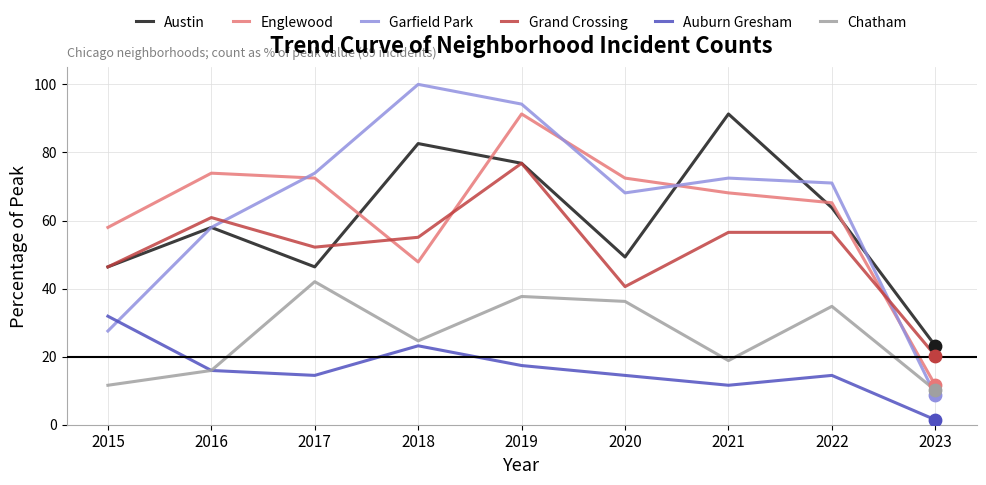

Between 2015 and 2017, which series saw the biggest shift?

Garfield Park